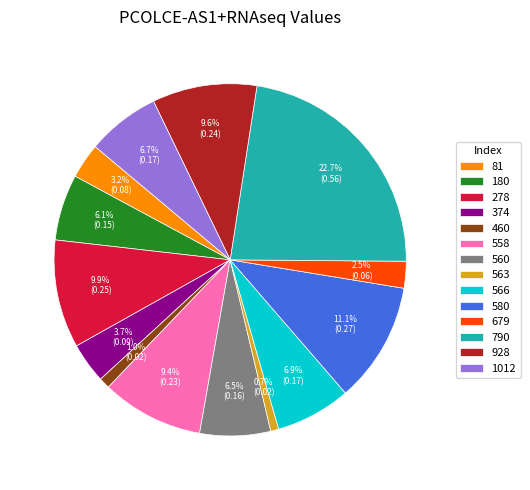

What percentage is the 460 slice, to the nearest percent?

1%